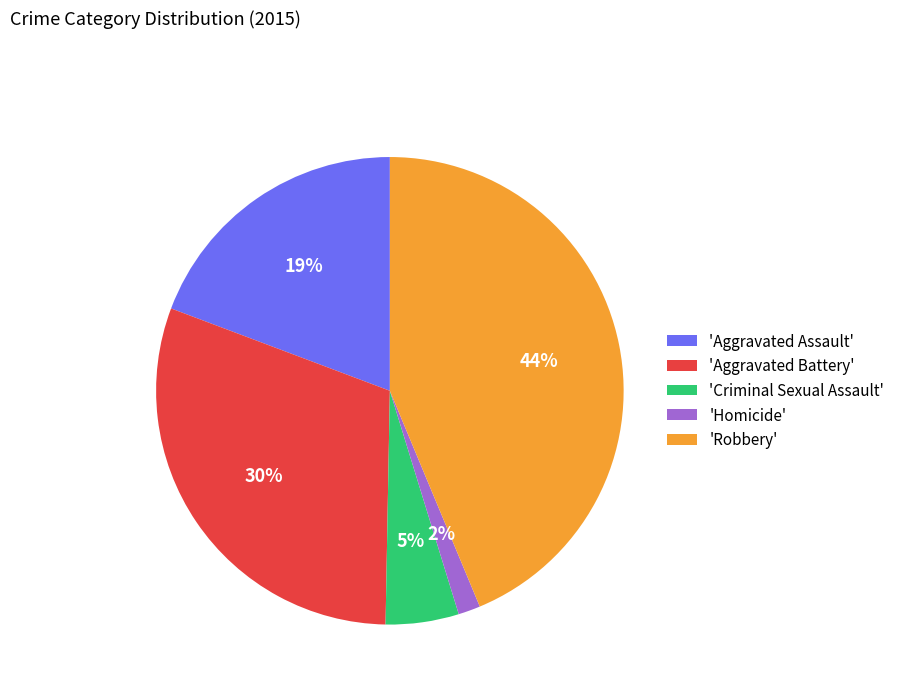

True or false: 'Homicide' accounts for 2% of the total.

True